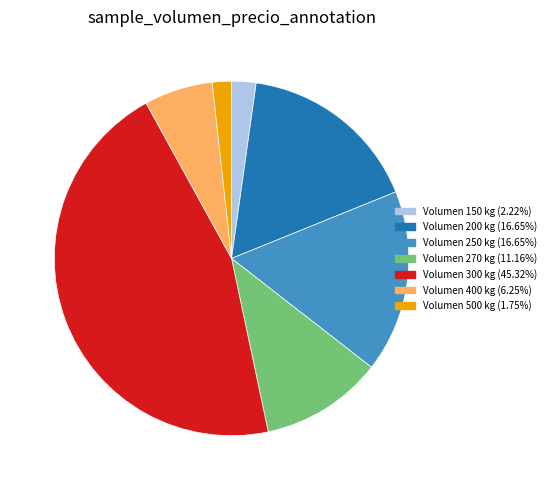

Do Volumen 270 kg (11.16%) and Volumen 250 kg (16.65%) together represent more than half of the pie?

No